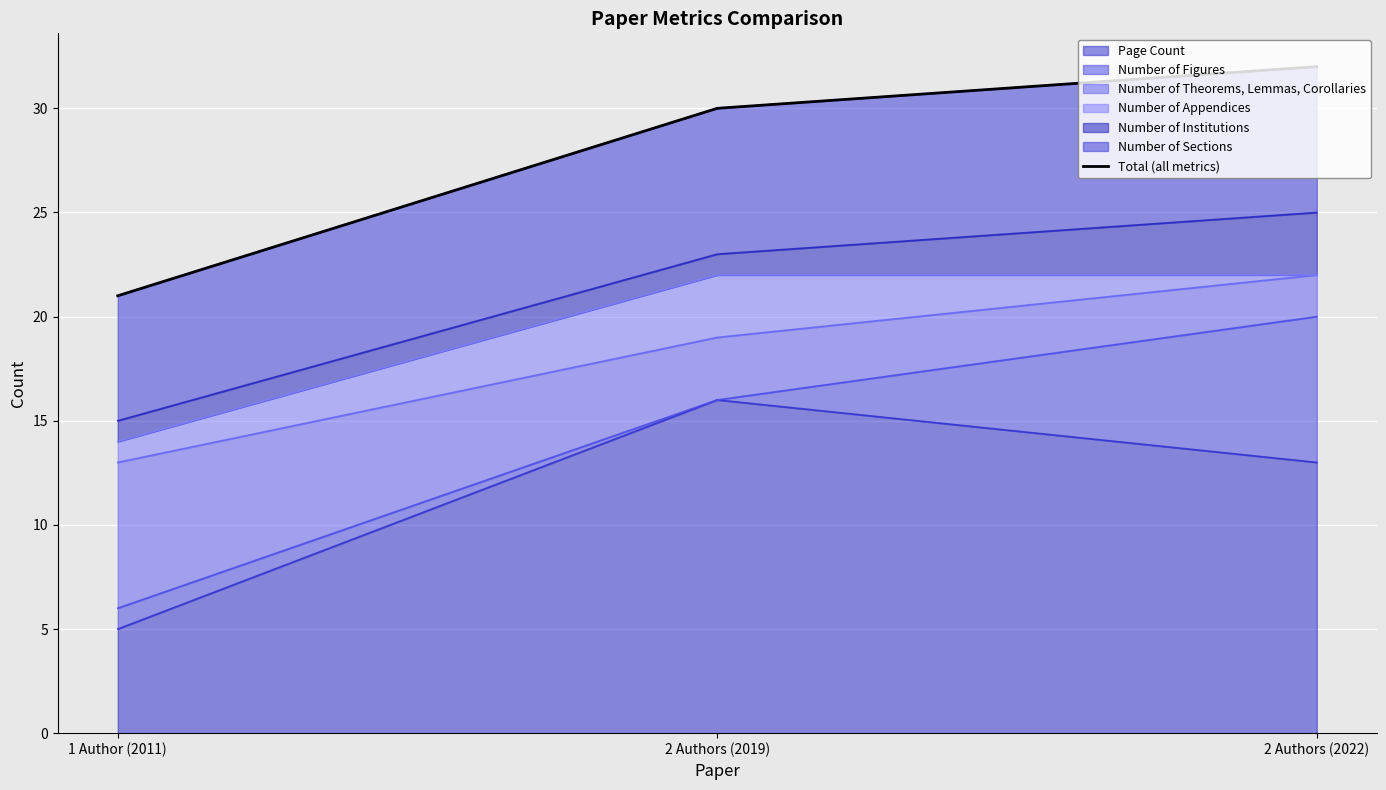

Where is the data nearest to the value 26?

2 Authors (2019)